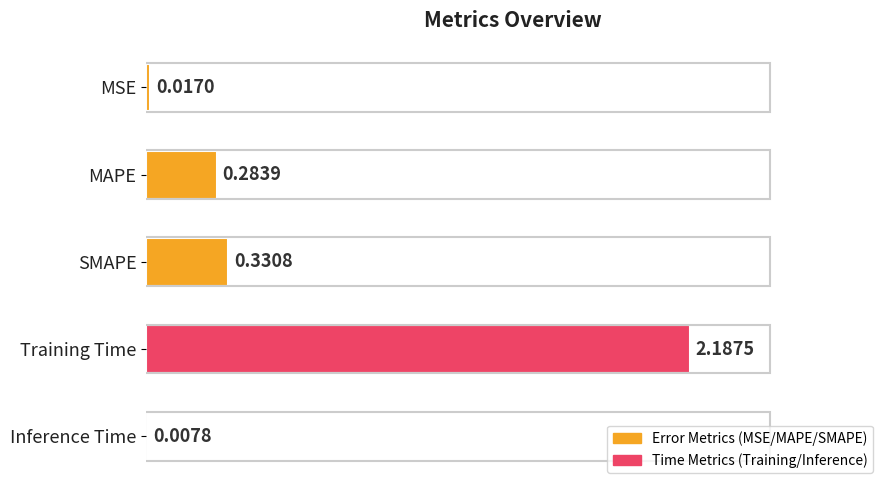

Between SMAPE and MAPE, which is larger?

SMAPE